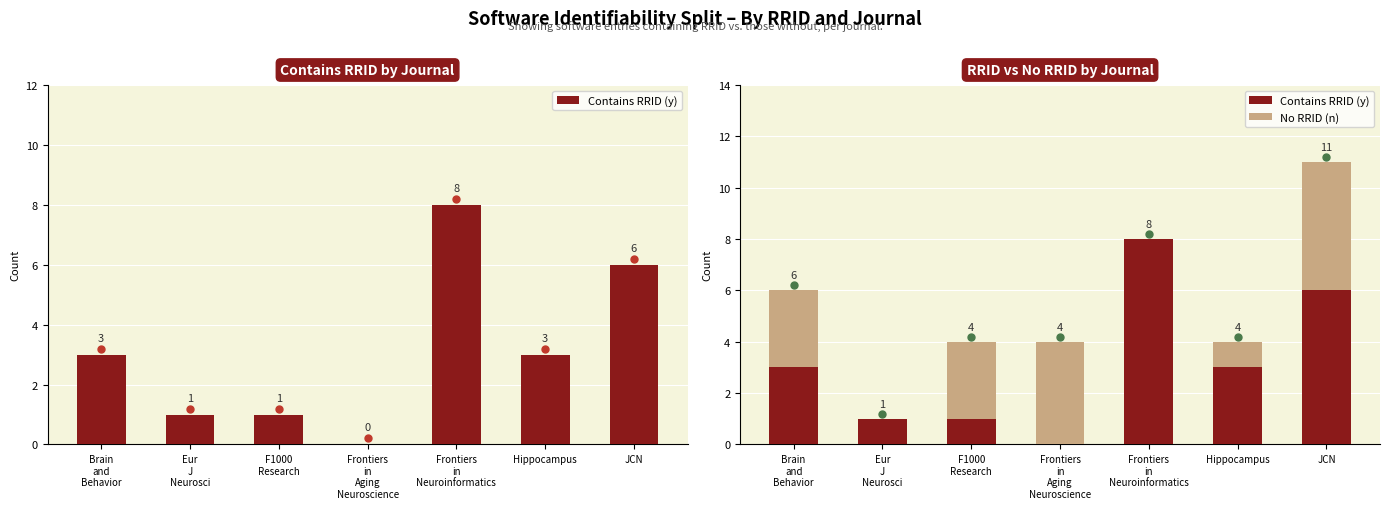

Count the number of data series in this chart.

2